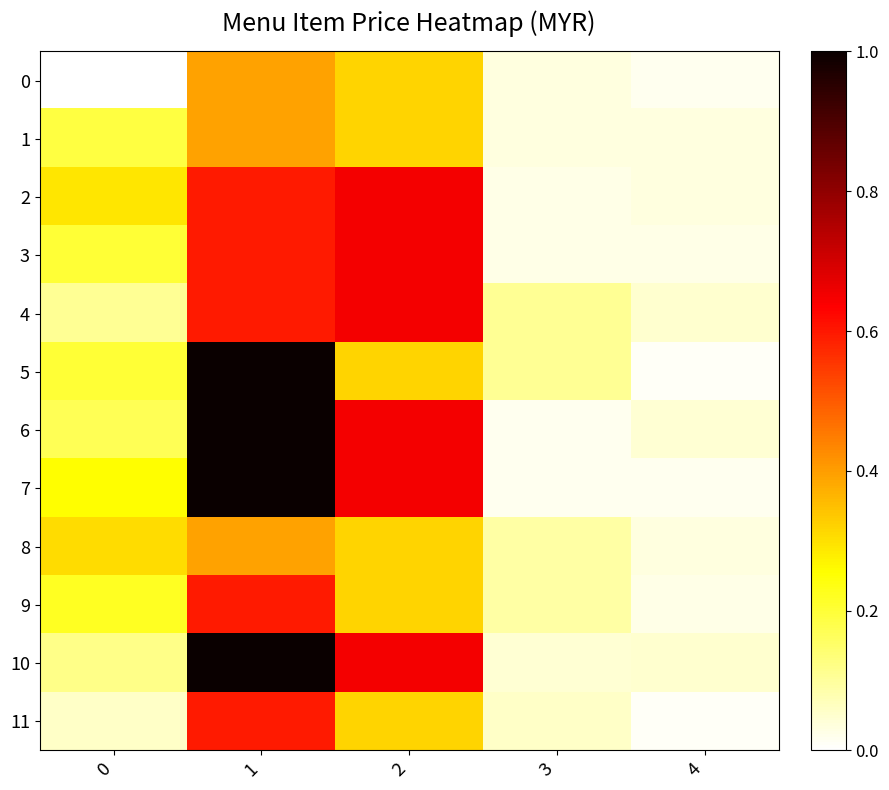

Reading left to right, extract all data points from this chart.

0: 0=0.0	1=0.4	2=0.3	3=0.0	4=0.0
1: 0=0.2	1=0.4	2=0.3	3=0.0	4=0.0
2: 0=0.3	1=0.6	2=0.7	3=0.0	4=0.0
3: 0=0.2	1=0.6	2=0.7	3=0.0	4=0.0
4: 0=0.1	1=0.6	2=0.7	3=0.1	4=0.1
5: 0=0.2	1=1.0	2=0.3	3=0.1	4=0.0
6: 0=0.2	1=1.0	2=0.7	3=0.0	4=0.0
7: 0=0.3	1=1.0	2=0.7	3=0.0	4=0.0
8: 0=0.3	1=0.4	2=0.3	3=0.1	4=0.0
9: 0=0.2	1=0.6	2=0.3	3=0.1	4=0.0
10: 0=0.1	1=1.0	2=0.7	3=0.0	4=0.1
11: 0=0.1	1=0.6	2=0.3	3=0.1	4=0.0